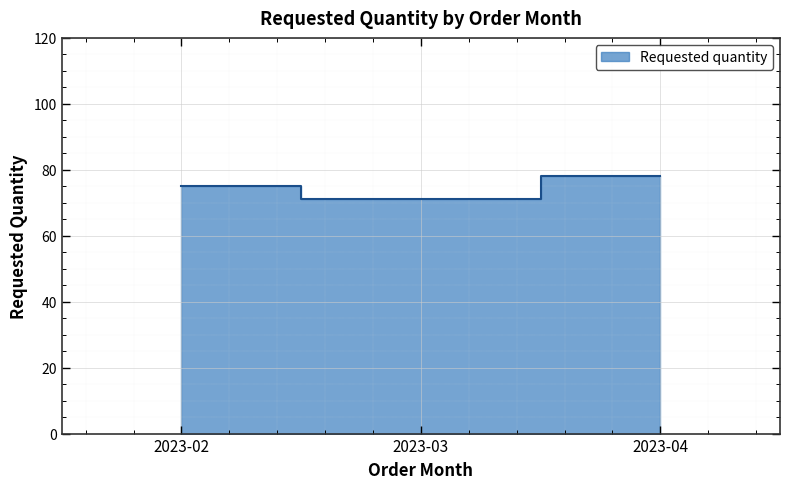

What is the average value?

75